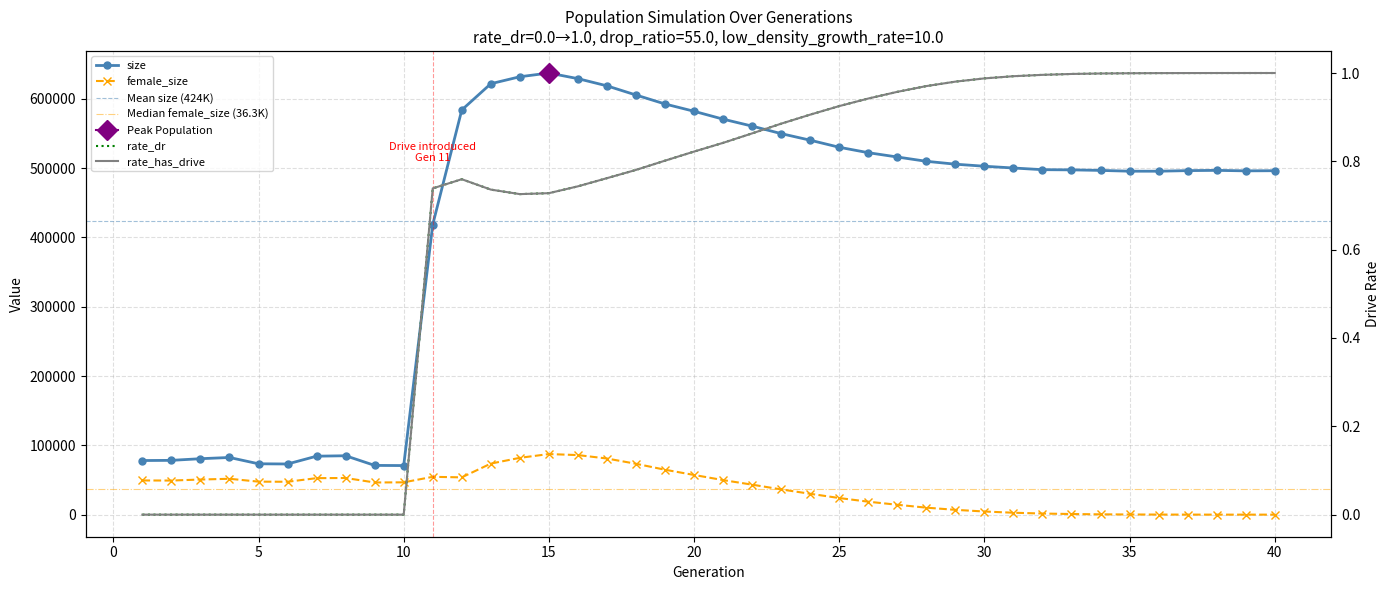

What is the sum of the female_size values at 6 and 26?

66145.0